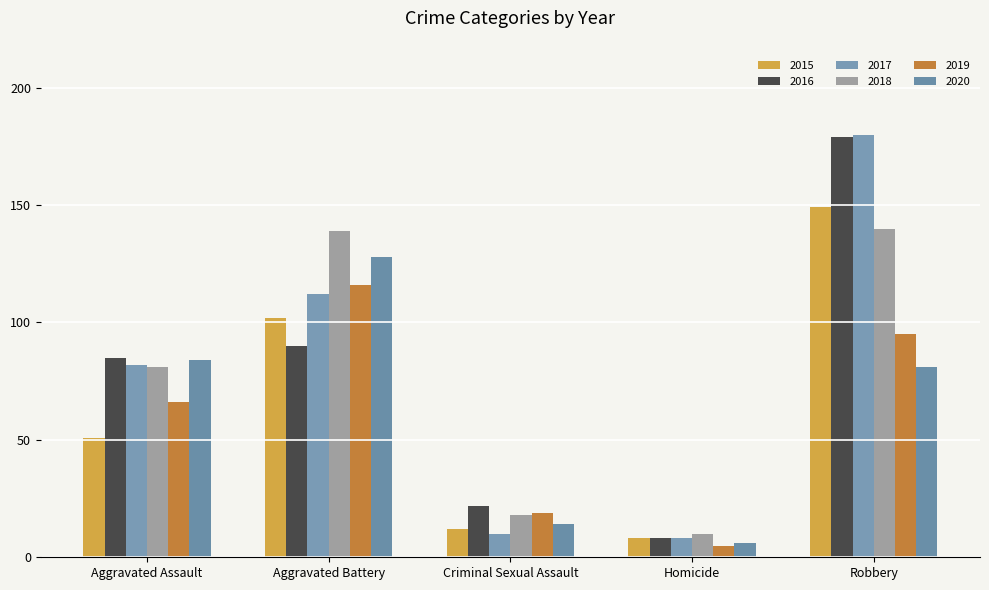

Where does the 2018 series first go above 81?

Aggravated Battery